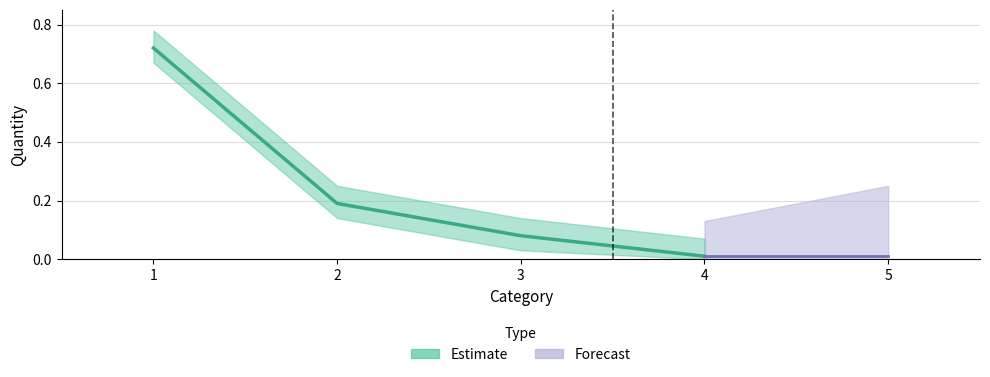

What is the difference between the maximum and minimum values?

0.7